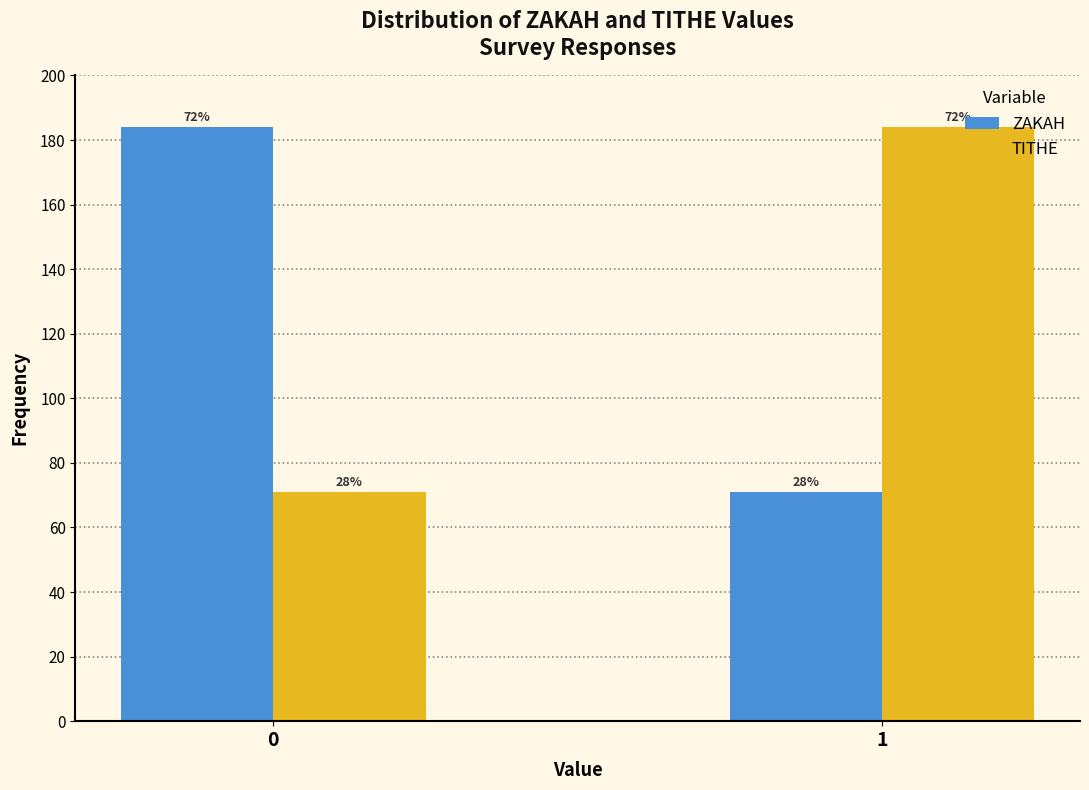

How many bars are there in total?

4